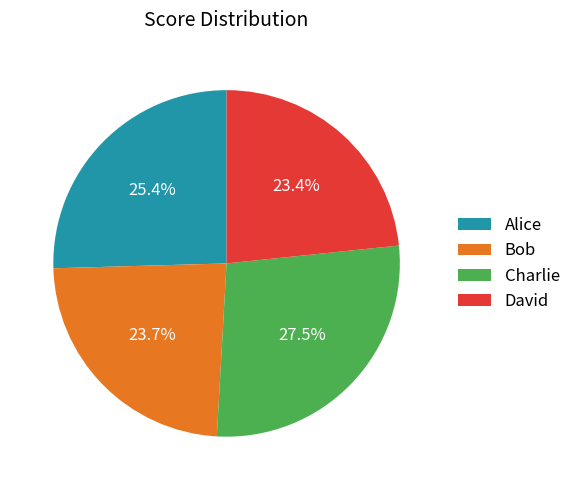

Does David account for over 50% of the chart?

No